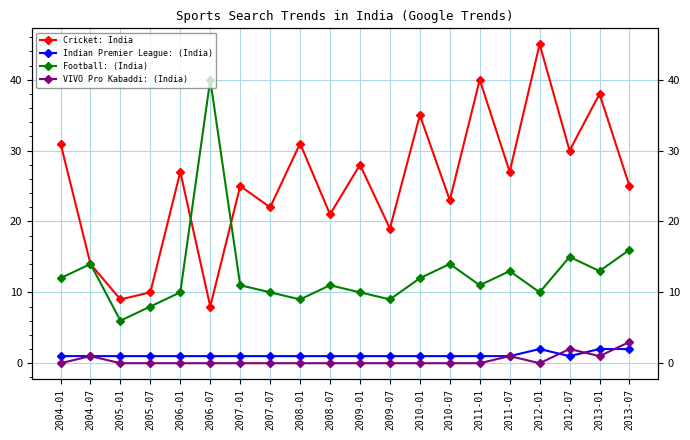

The Football: (India) series shows 16 at 2012-01. True or false?

False